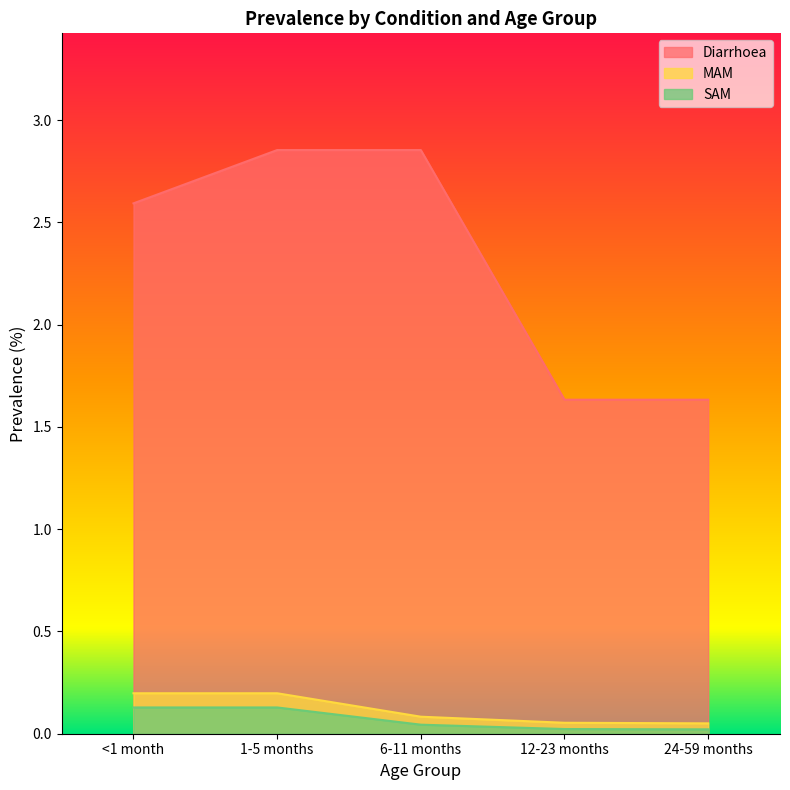

Reading right to left, extract all data points from this chart.

Diarrhoea: 24-59 months=1.6	12-23 months=1.6	6-11 months=2.9	1-5 months=2.9	<1 month=2.6
MAM: 24-59 months=0.1	12-23 months=0.1	6-11 months=0.1	1-5 months=0.2	<1 month=0.2
SAM: 24-59 months=0.0	12-23 months=0.0	6-11 months=0.0	1-5 months=0.1	<1 month=0.1